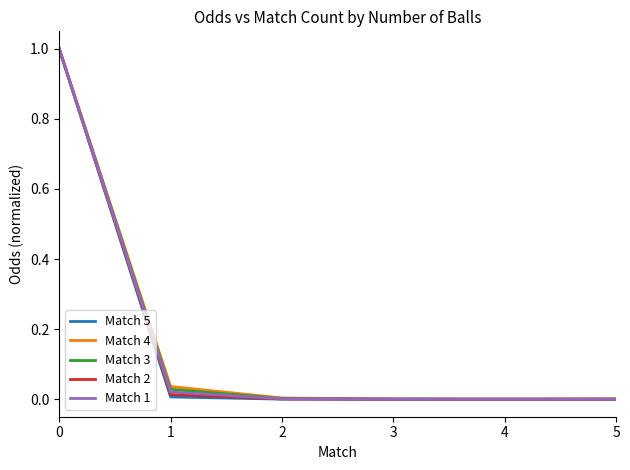

Is it true that Match 4 equals 0.0 at 4?

True